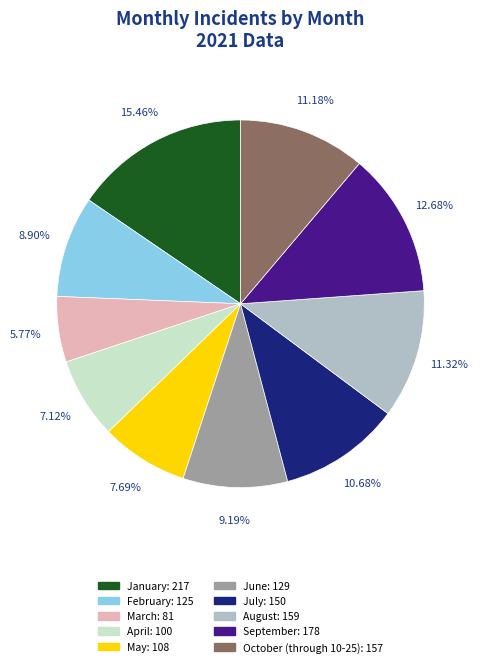

Count the number of slices in the pie.

10